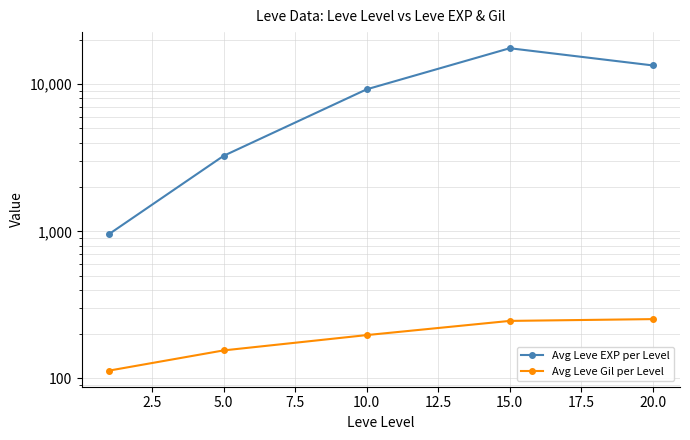

Reading left to right, what are all the values shown in this chart?

Avg Leve EXP per Level: 958	3258	9230	17563	13418
Avg Leve Gil per Level: 113	155	197	246	253